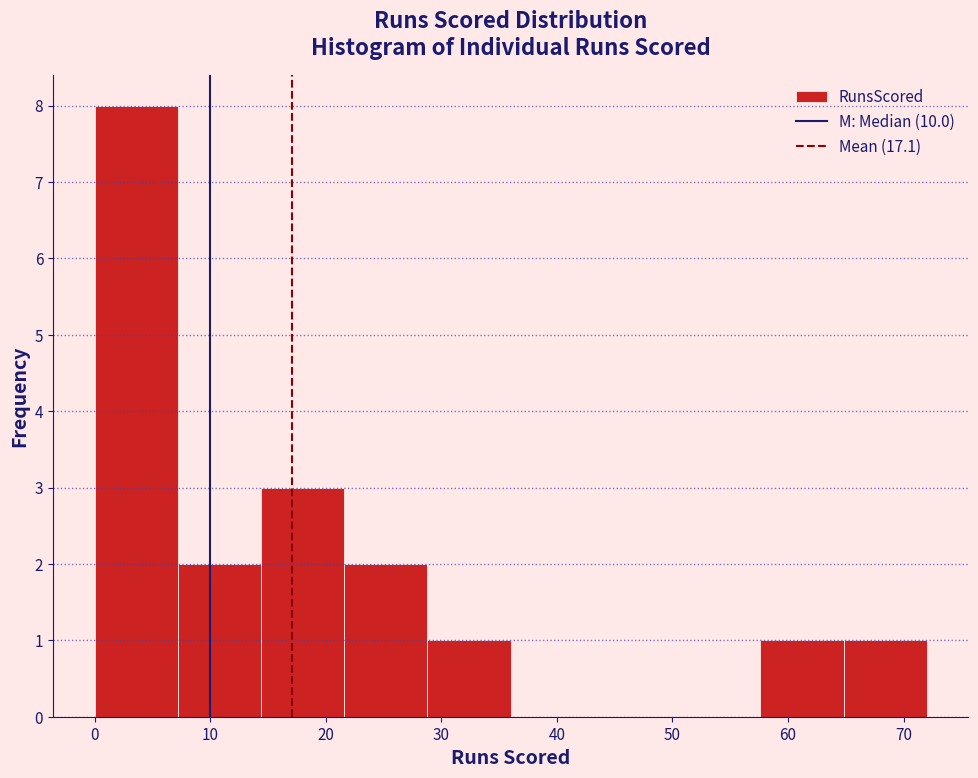

What is the height of the bar covering 7.2 to 14.4 on the x-axis? Neither the bar edges nor the heights are printed on the chart, so give them approximately, as read against the axes.

2